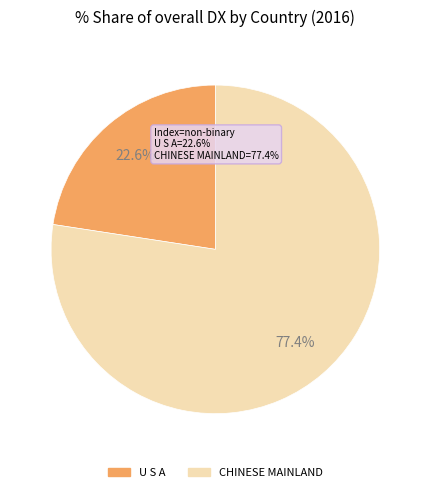

What is the total percentage of CHINESE MAINLAND and U S A?

100.0%